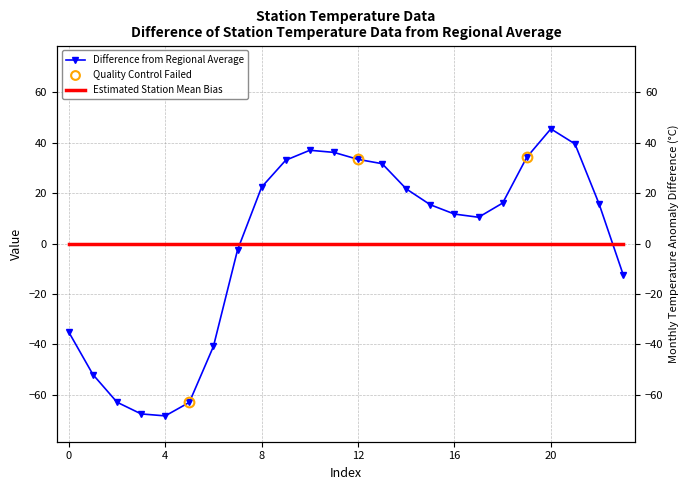

Reading left to right, extract all data points from this chart.

0=-35.1	1=-51.9	2=-62.9	3=-67.6	4=-68.3	5=-63.0	6=-40.8	7=-2.5	8=22.4	9=33.1	10=37.0	11=36.2	12=33.4	13=31.7	14=21.7	15=15.4	16=11.7	17=10.5	18=16.1	19=34.2	20=45.5	21=39.6	22=15.8	23=-12.3